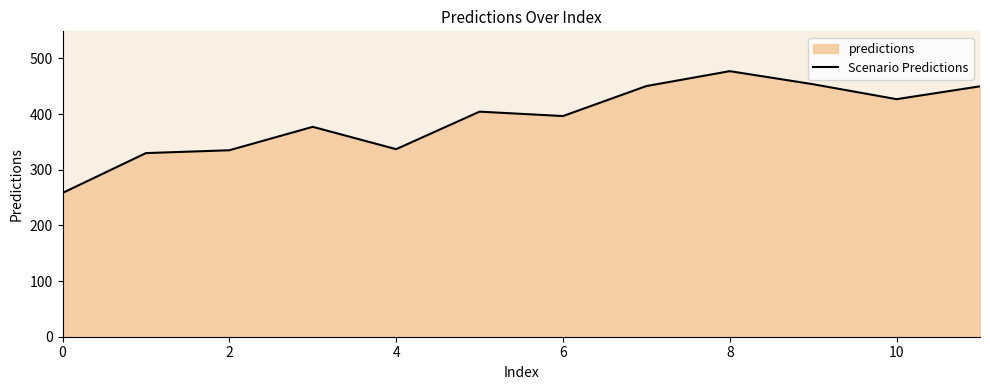

What value does the data have at 0?

258.3